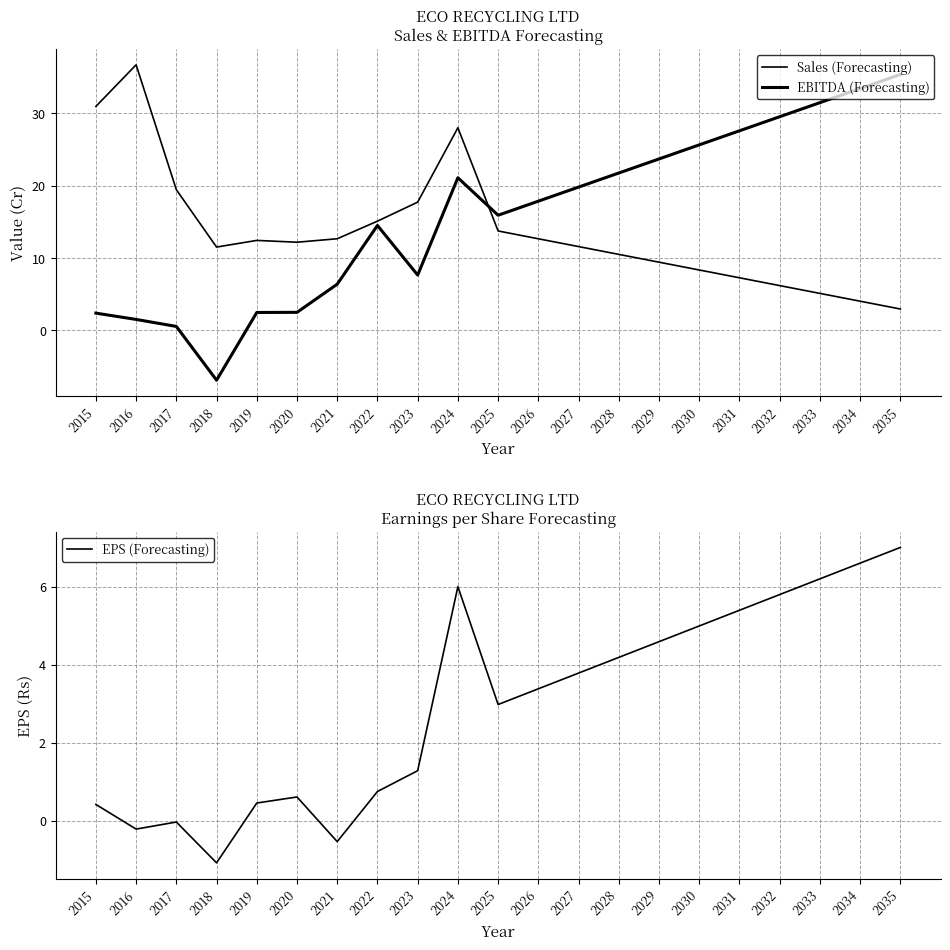

Where is the first local minimum for EBITDA (Forecasting)?

2018